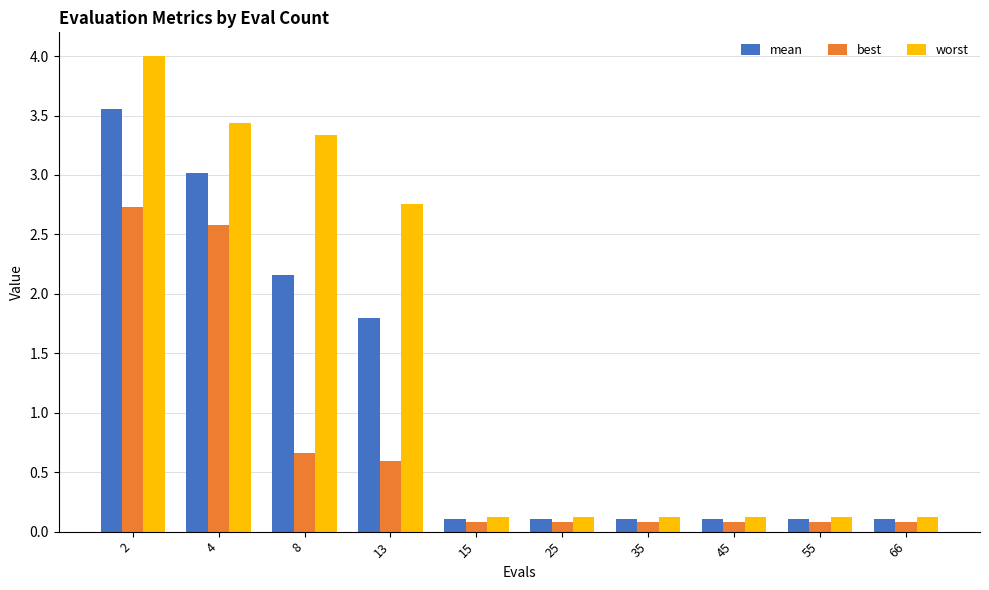

What is the maximum value for worst?

4.0